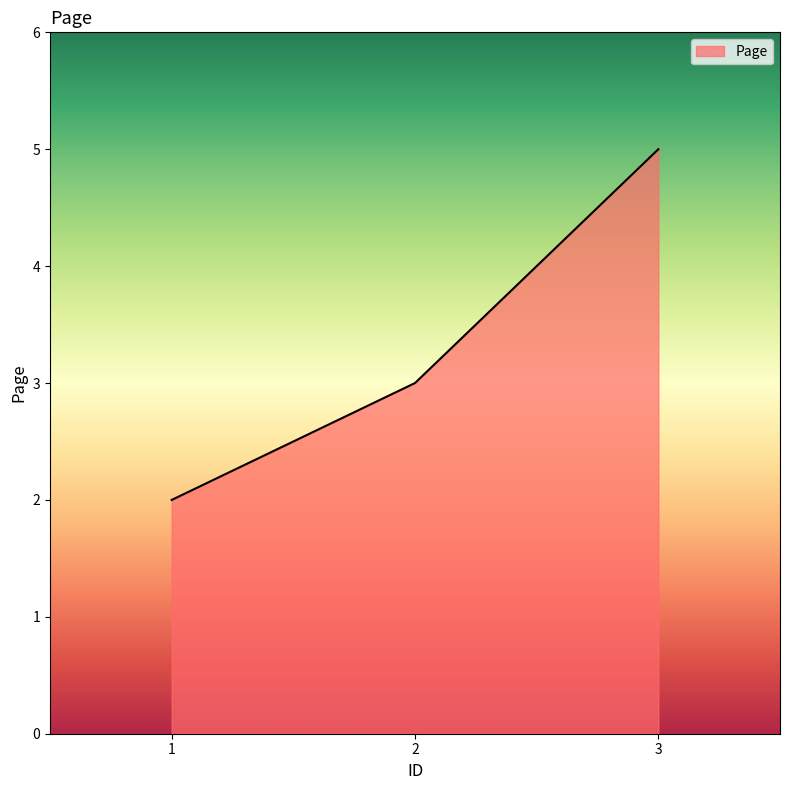

What is the greatest value displayed?

5